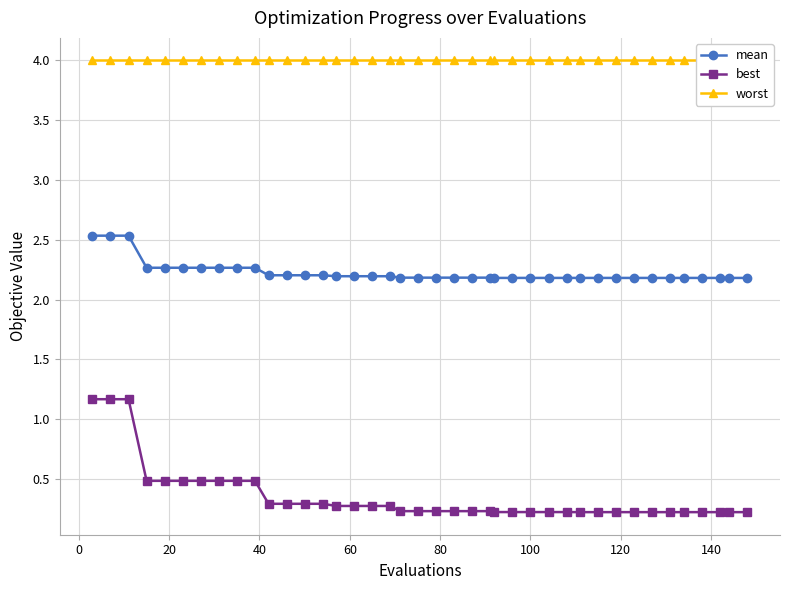

What is the value of the mean point at the 5th from the left?

2.3